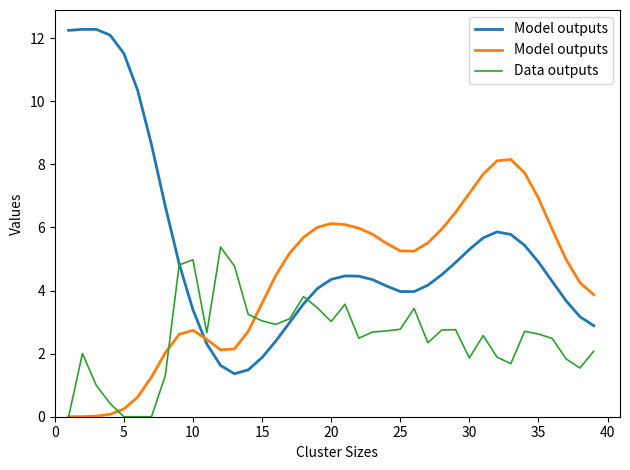

The value of Data outputs at 20 is 1.3. True or false?

False